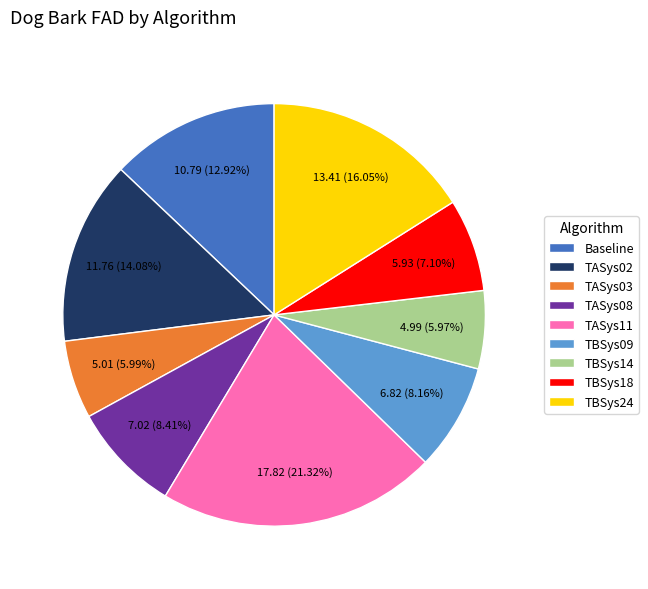

Does any single category account for the majority?

No